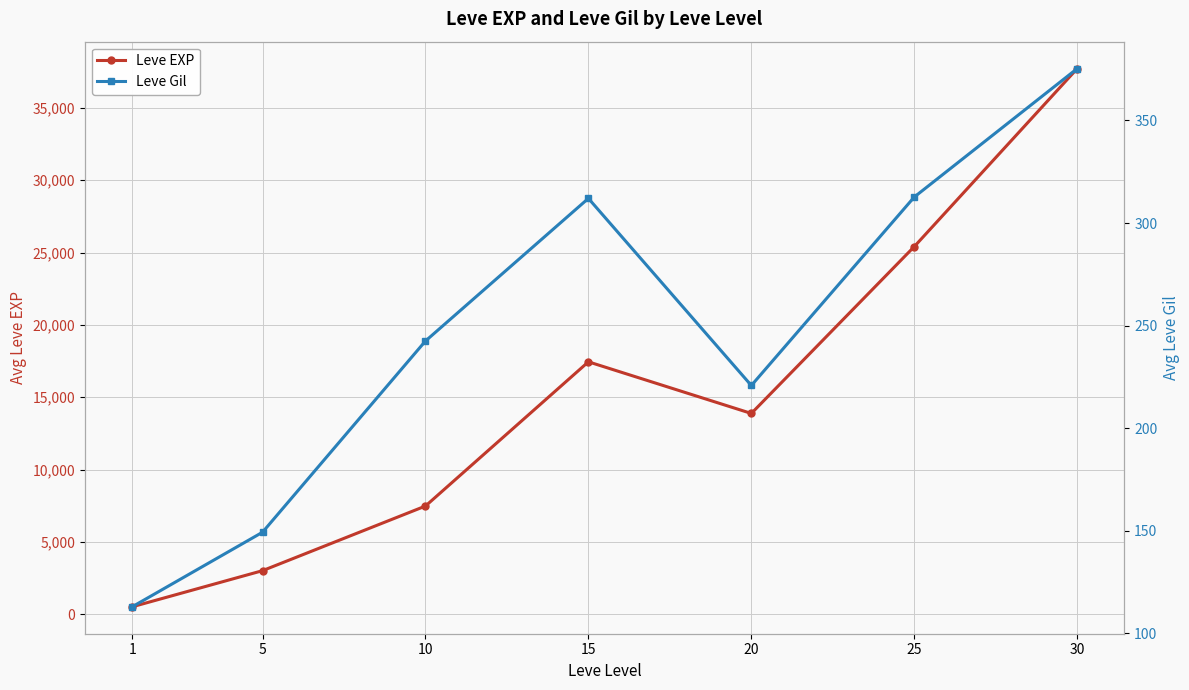

Reading left to right, transcribe all the data shown in this chart.

Leve EXP: 1=510.2	5=3008.3	10=7475.0	15=17445.0	20=13876.7	25=25410.0	30=37715.0
Leve Gil: 1=113.0	5=149.3	10=242.5	15=312.0	20=220.8	25=312.7	30=375.2